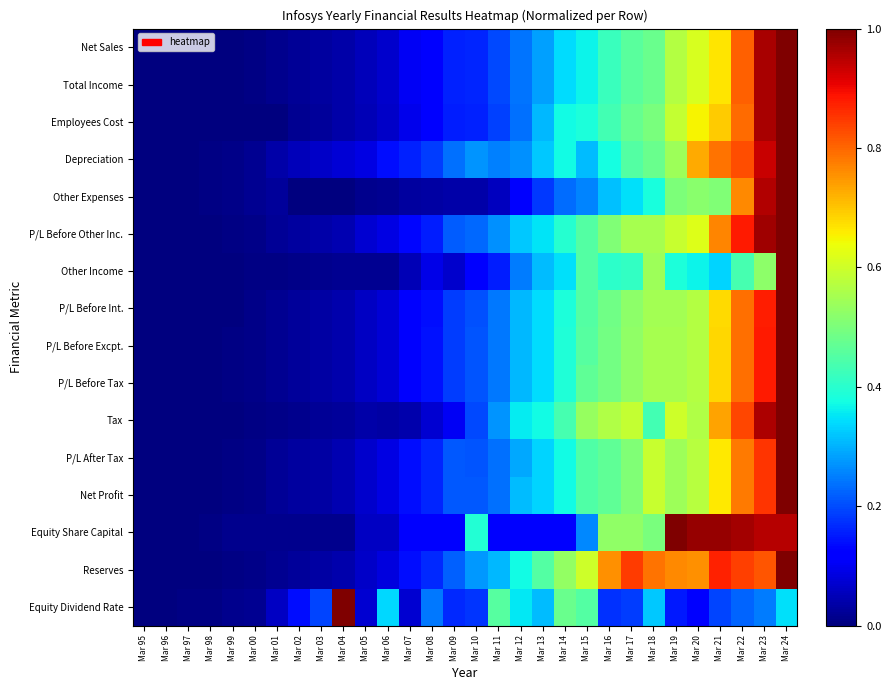

How many data points does each series have?

30